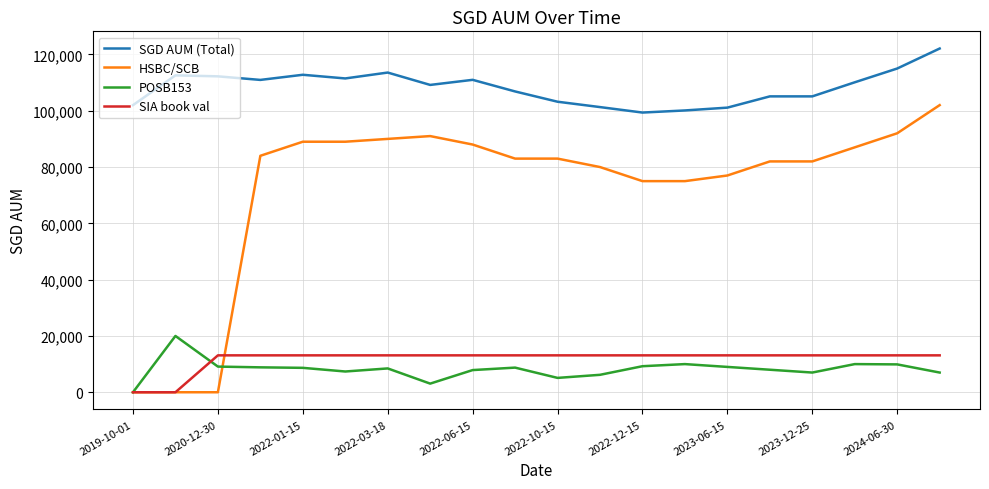

Which series has the largest range (max minus min)?

HSBC/SCB